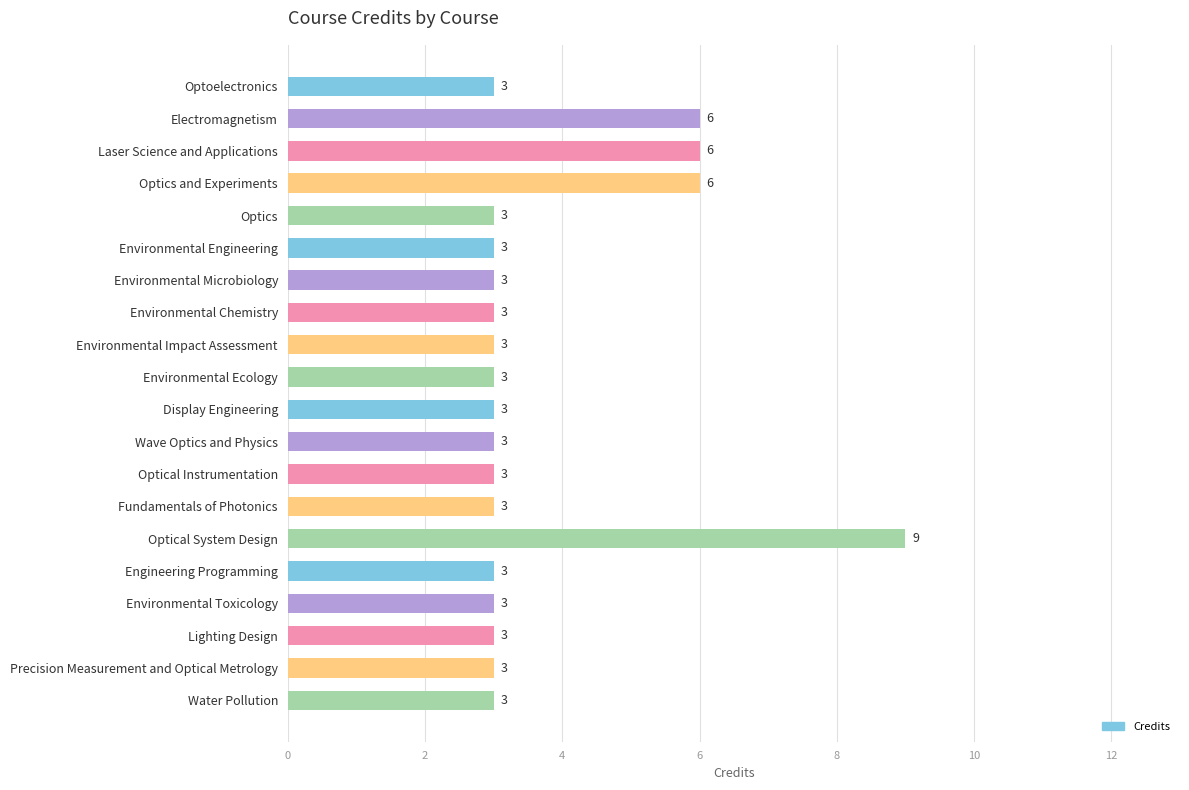

What is the label of the 10th bar from the top?

Environmental Ecology